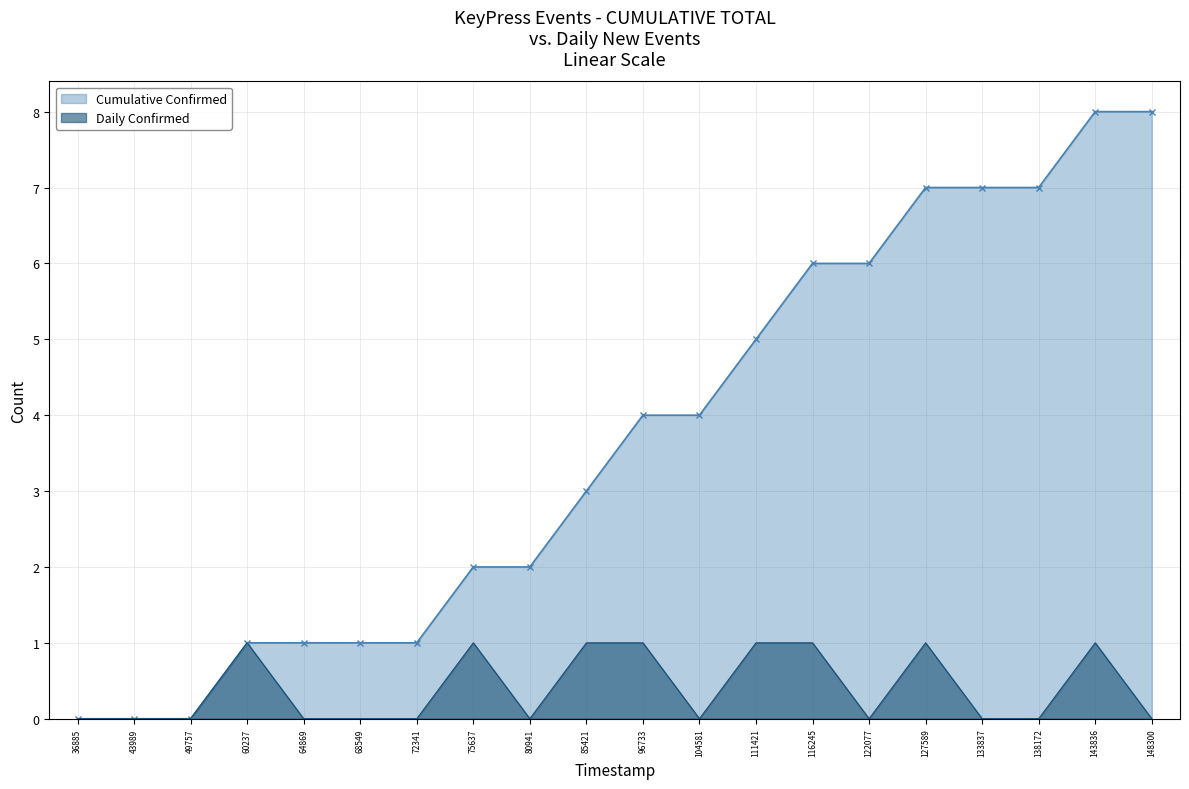

At which label is Cumulative Confirmed closest to 4?

96733